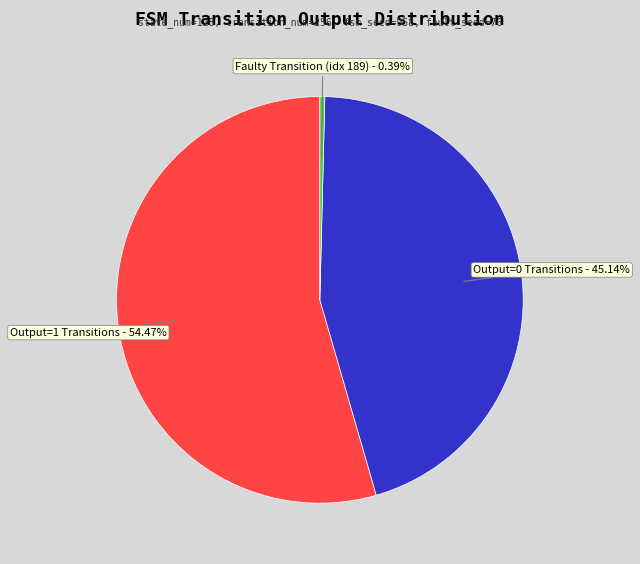

Which has a higher value, Output=1 Transitions or Faulty Transition (idx 189)?

Output=1 Transitions